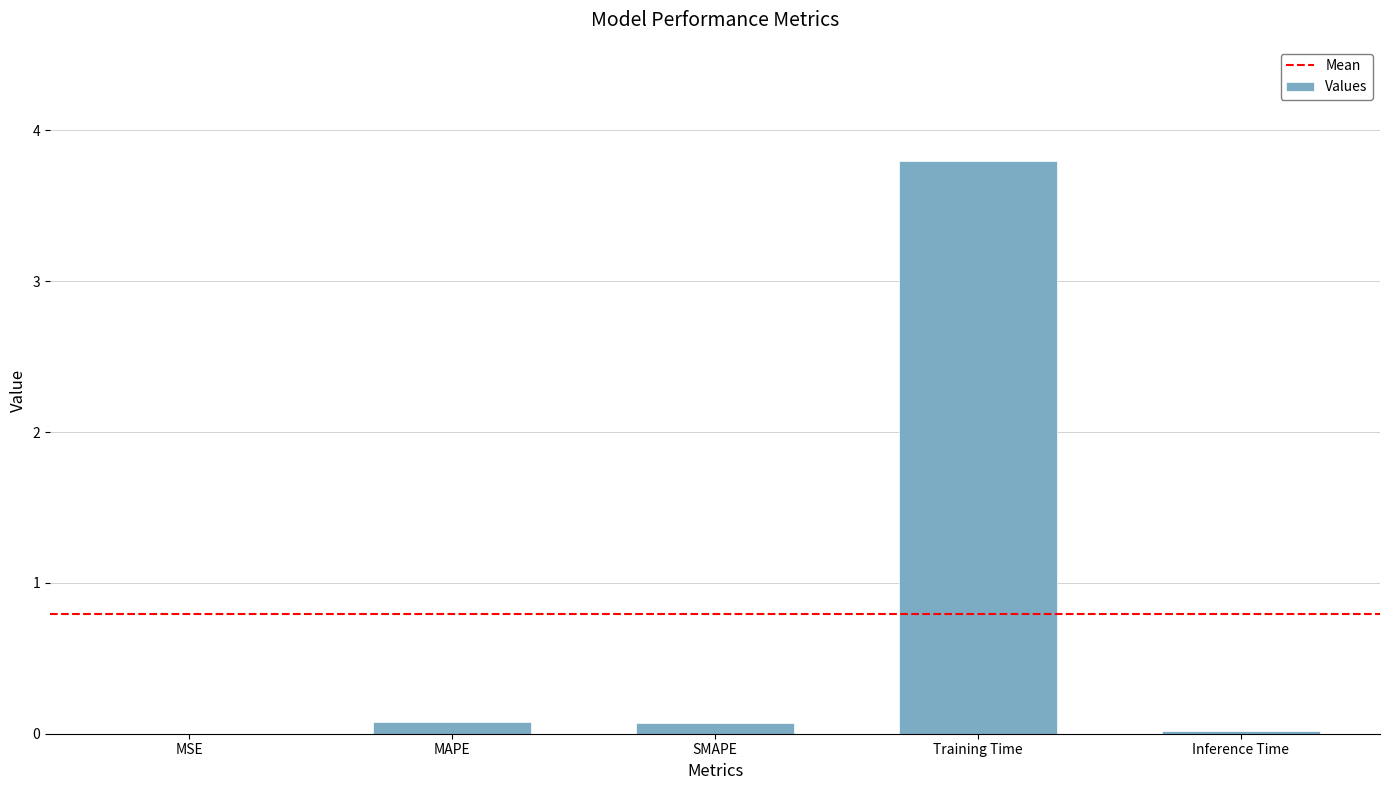

Between Inference Time and Training Time, which is larger?

Training Time